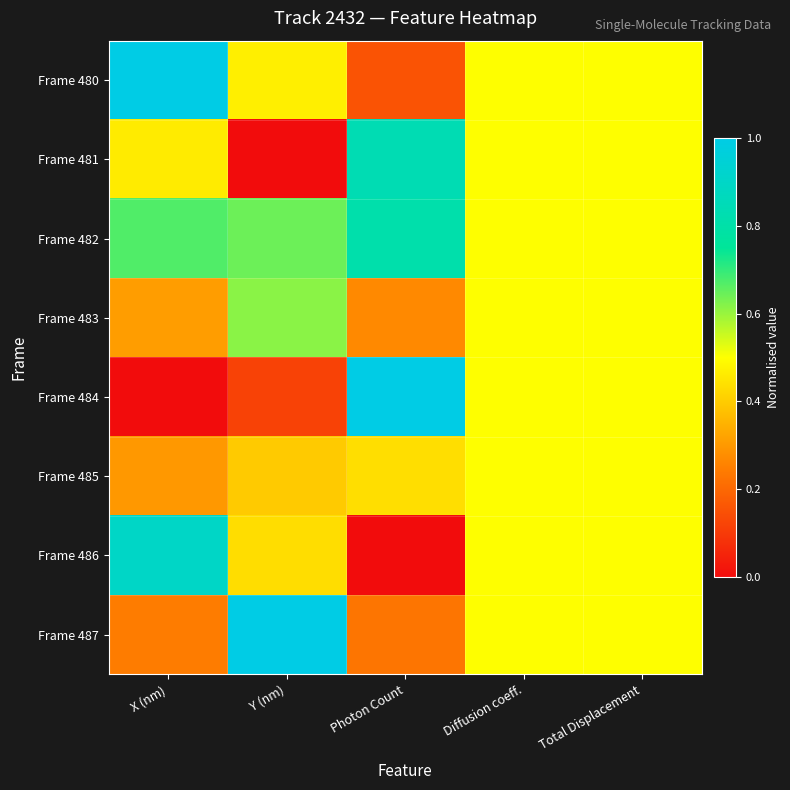

At how many categories does at least one series exceed 0?

5